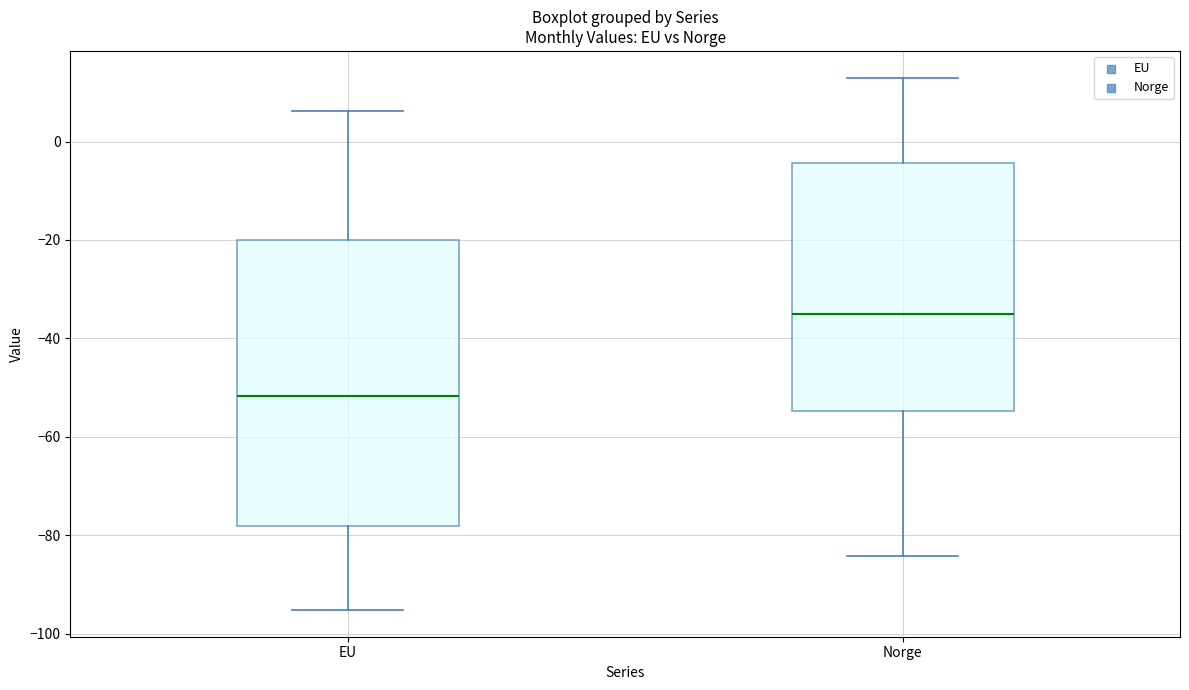

Which box is the tallest, from its lower edge to its upper edge?

EU